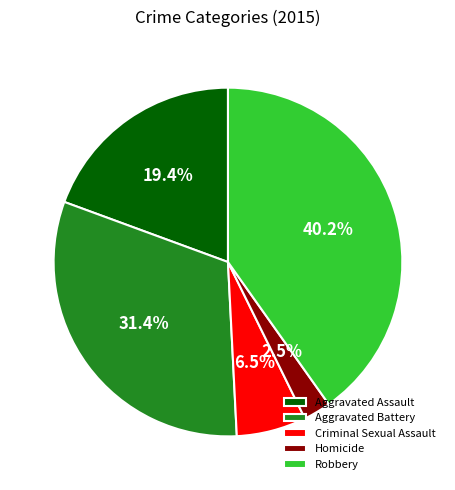

Is it true that Aggravated Battery is 40% of the pie?

False